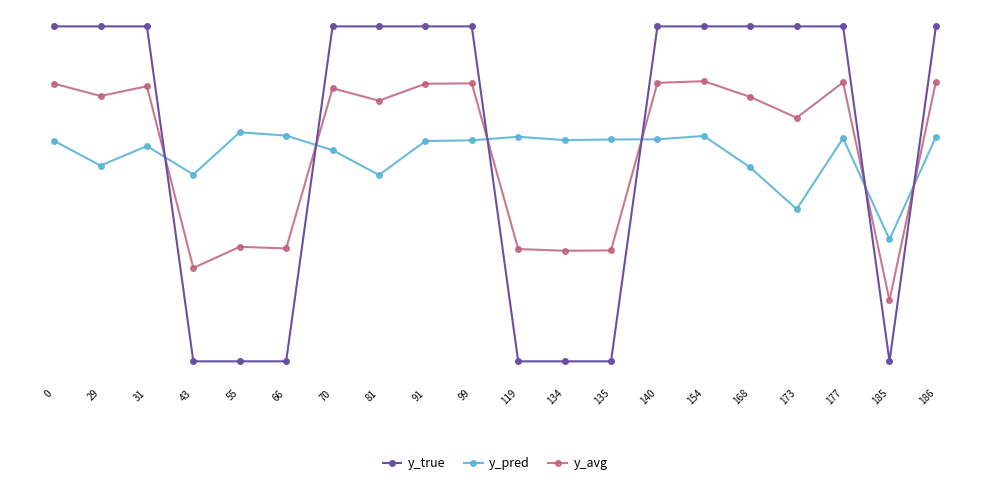

List the series in order of their peak value, highest first.

y_true, y_avg, y_pred